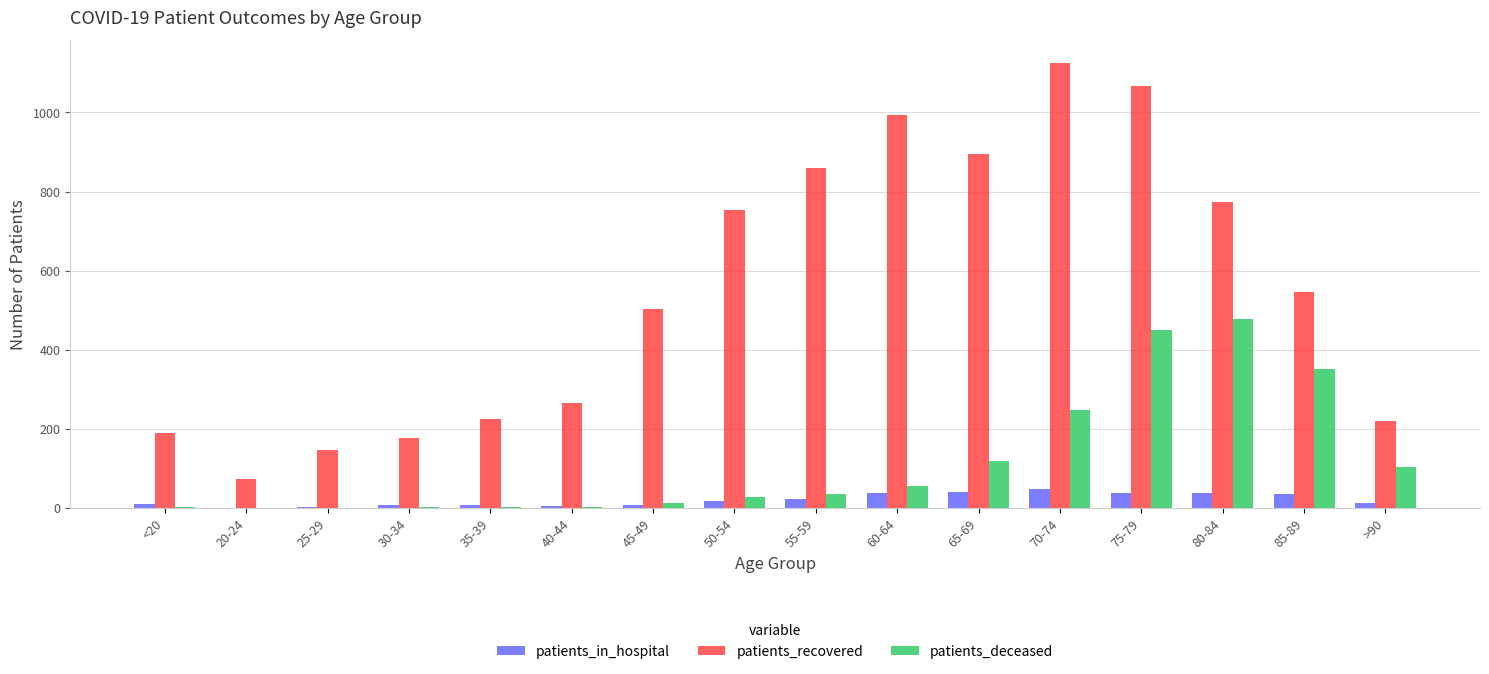

Is it true that patients_recovered equals 1066 at 75-79?

True